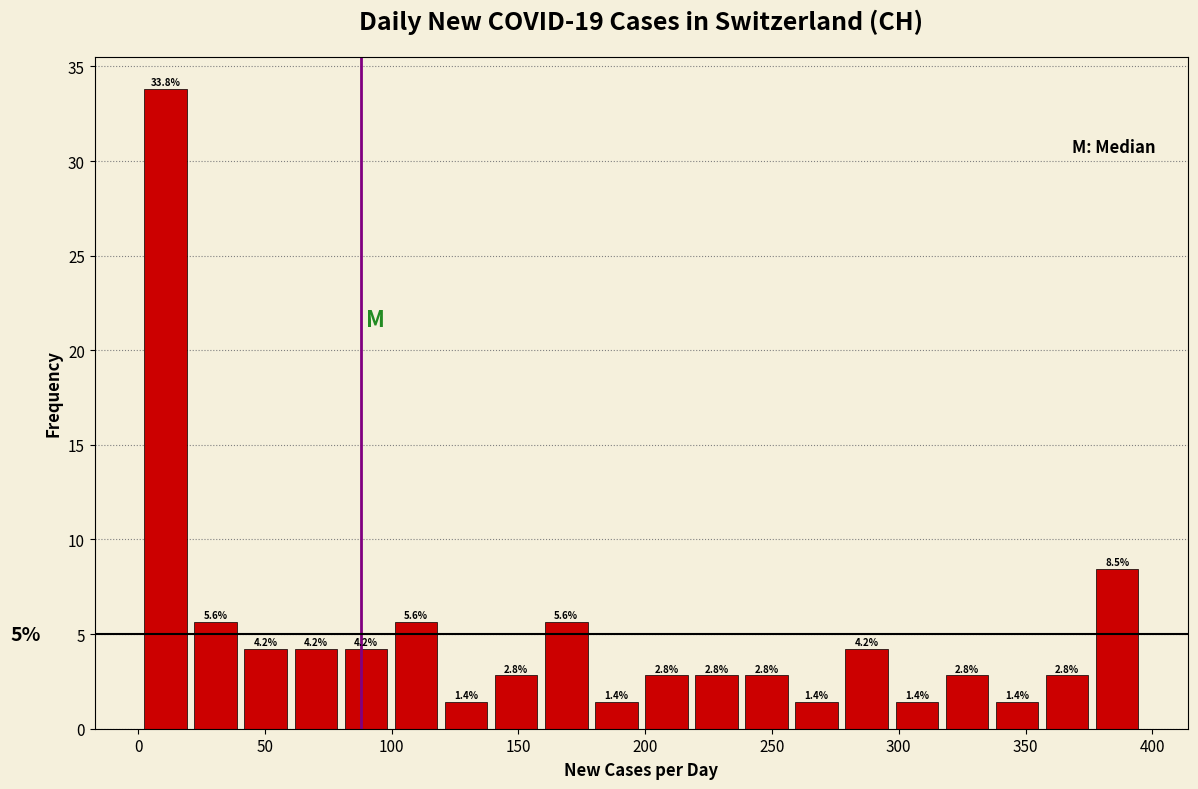

Around what value on the x-axis is the tallest bar? Give the approximate position of its centre, as read against the axis.

10